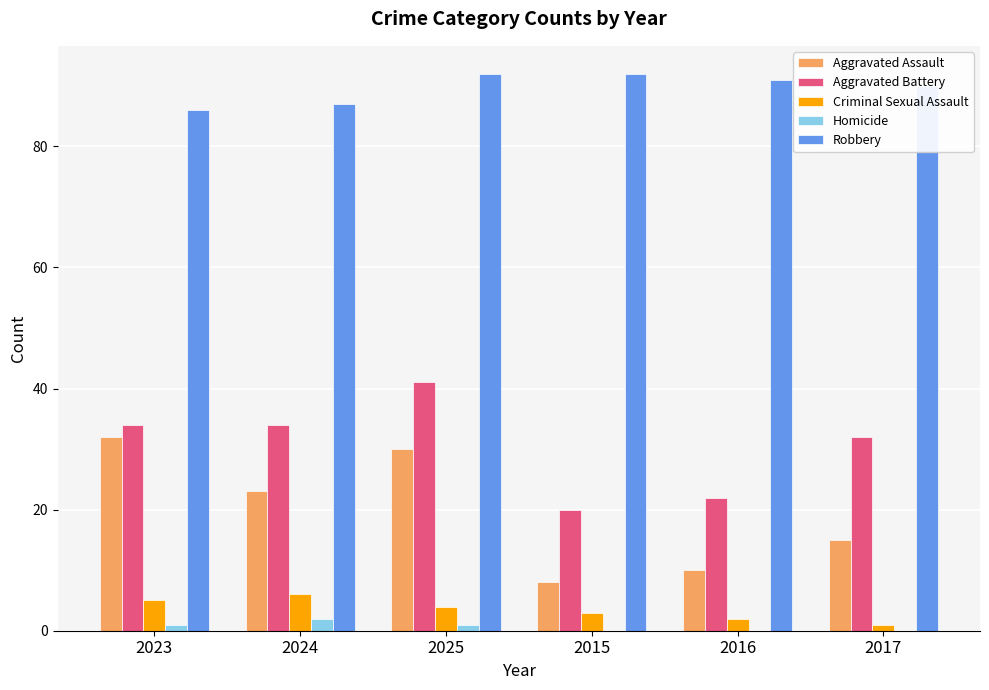

What is the sum of the Homicide values at 2025 and 2024?

3